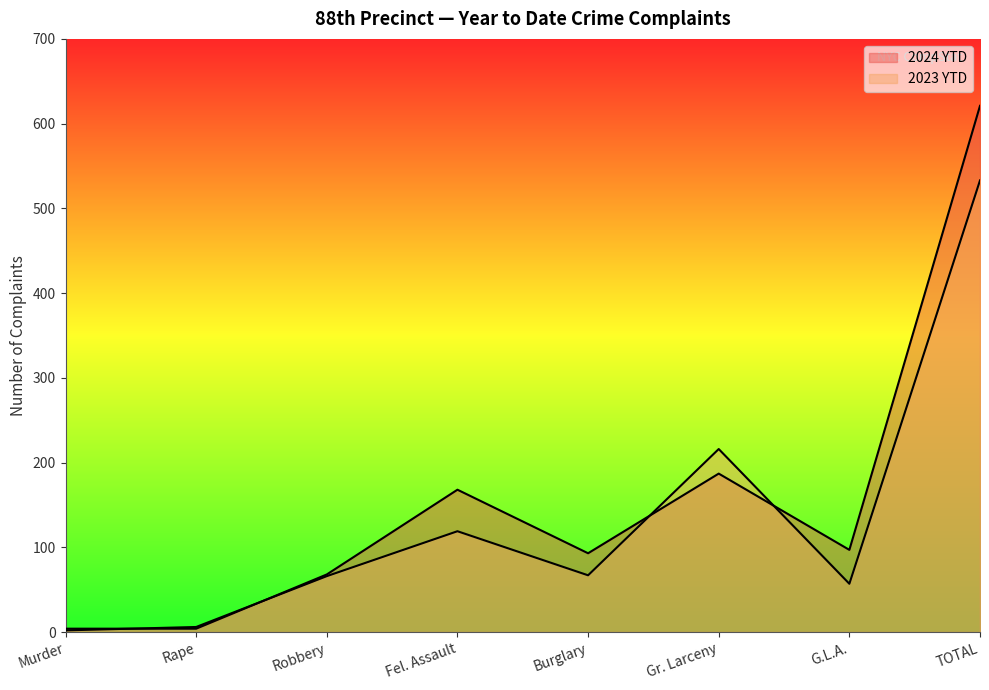

Reading left to right, transcribe all the data shown in this chart.

2024 YTD: Murder=4	Rape=4	Robbery=68	Fel. Assault=168	Burglary=93	Gr. Larceny=187	G.L.A.=97	TOTAL=621
2023 YTD: Murder=2	Rape=6	Robbery=66	Fel. Assault=119	Burglary=67	Gr. Larceny=216	G.L.A.=57	TOTAL=533